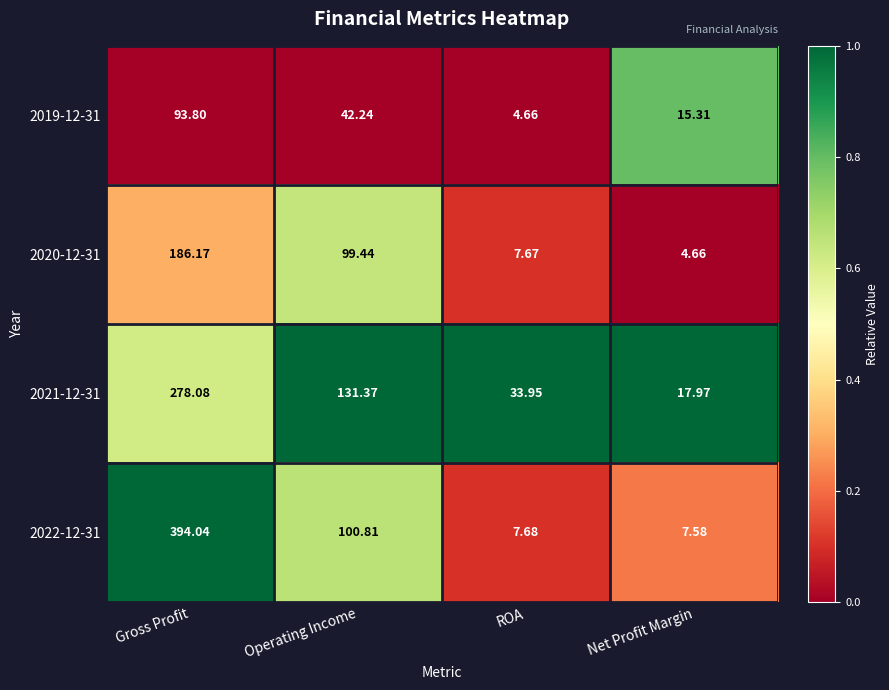

How many distinct data groups are displayed?

4